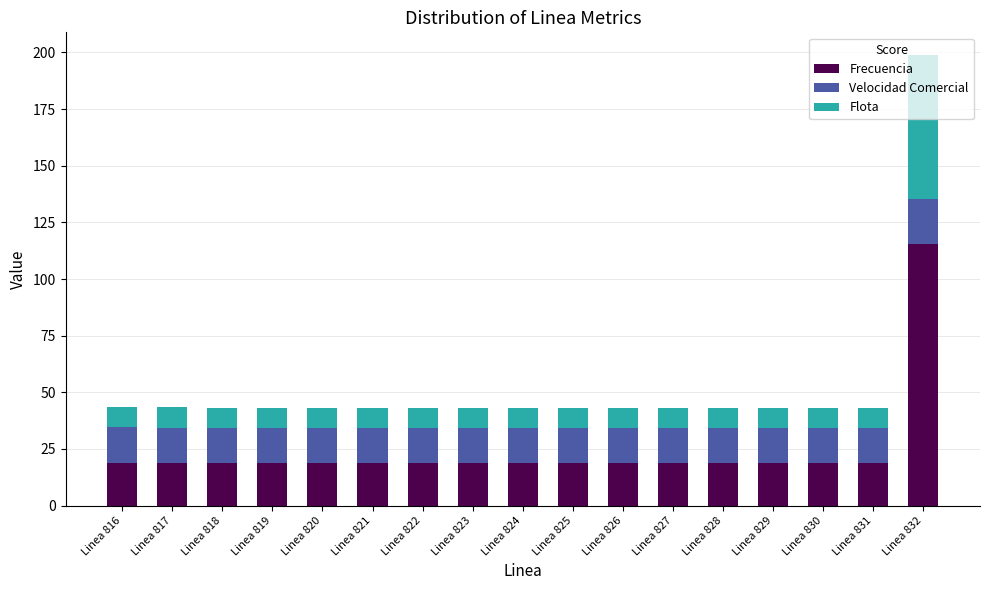

True or false: Frecuencia has a value of 28.2 at Linea 829.

False